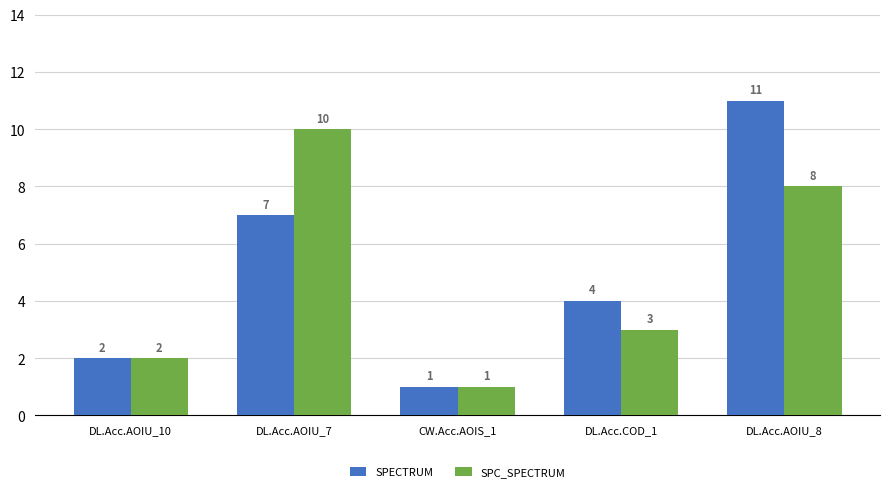

True or false: SPC_SPECTRUM has a value of 1 at CW.Acc.AOIS_1.

True